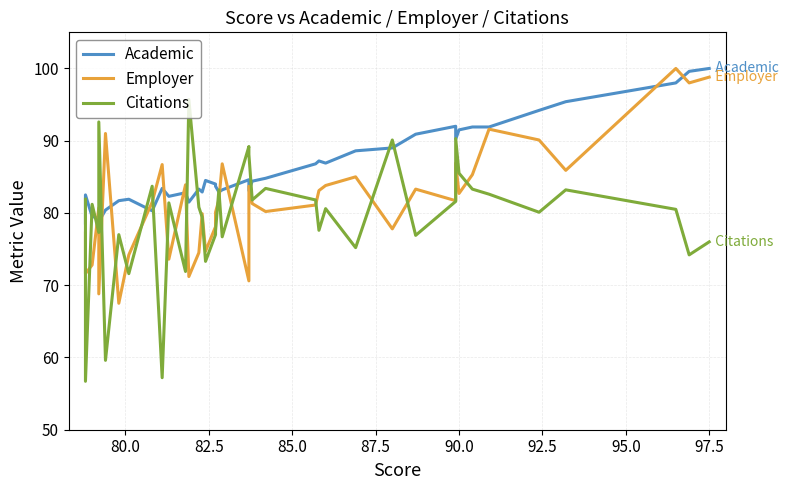

What is the average value of the Citations series?

79.4